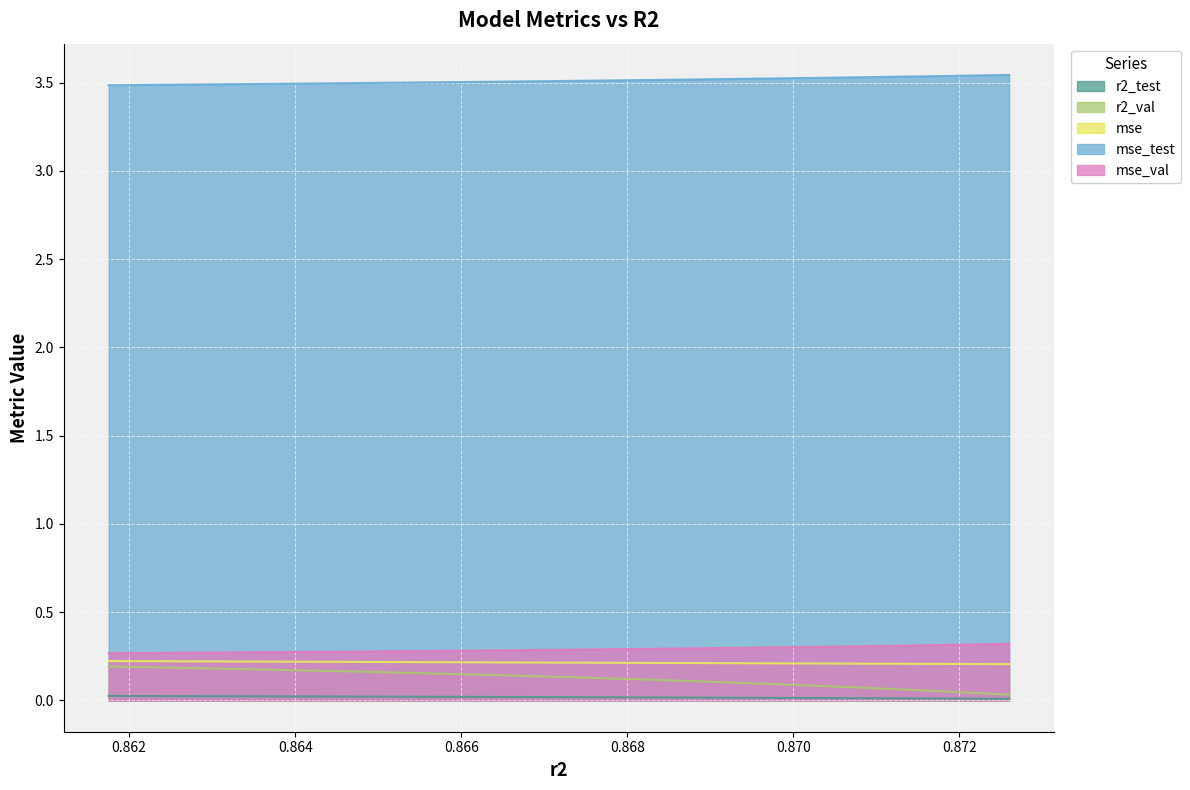

Reading left to right, what are all the values shown in this chart?

r2_test: 0.0	0.0	0.0	0.0	0.0	0.0	0.0	0.0	0.0	0.0
r2_val: 0.2	0.2	0.2	0.1	0.1	0.1	0.1	0.1	0.1	0.0
mse: 0.2	0.2	0.2	0.2	0.2	0.2	0.2	0.2	0.2	0.2
mse_test: 3.5	3.5	3.5	3.5	3.5	3.5	3.5	3.5	3.5	3.5
mse_val: 0.3	0.3	0.3	0.3	0.3	0.3	0.3	0.3	0.3	0.3